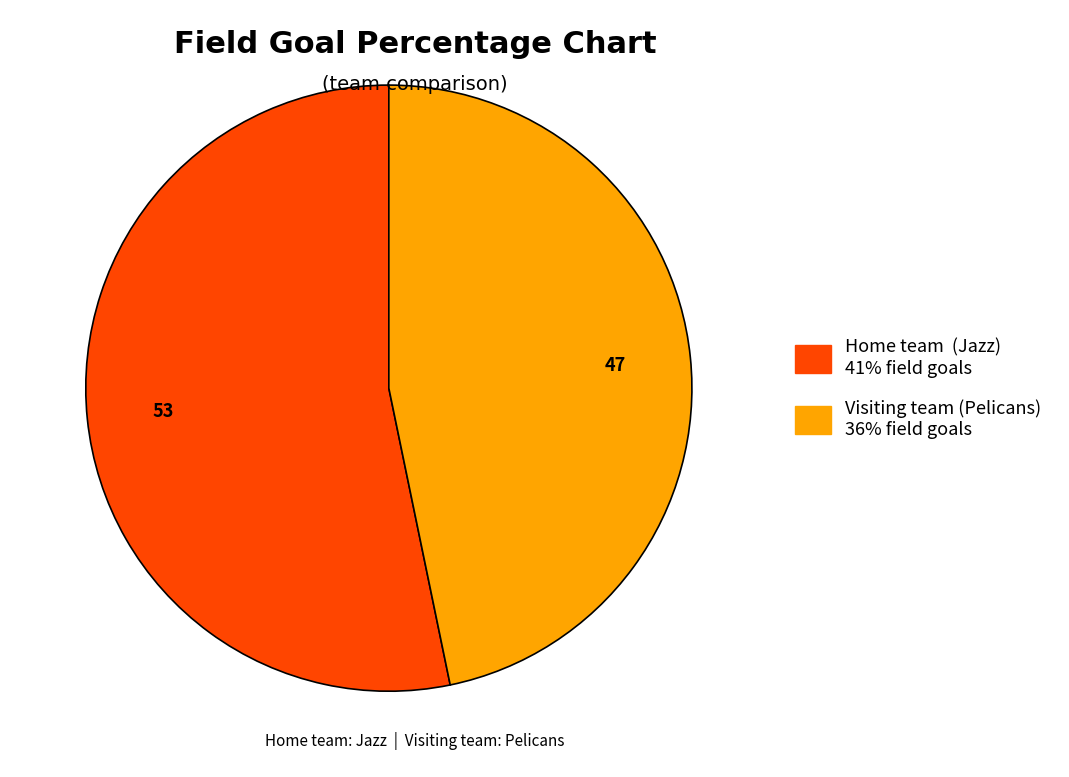

Which category has the smallest portion of the pie?

Visiting team (Pelicans)